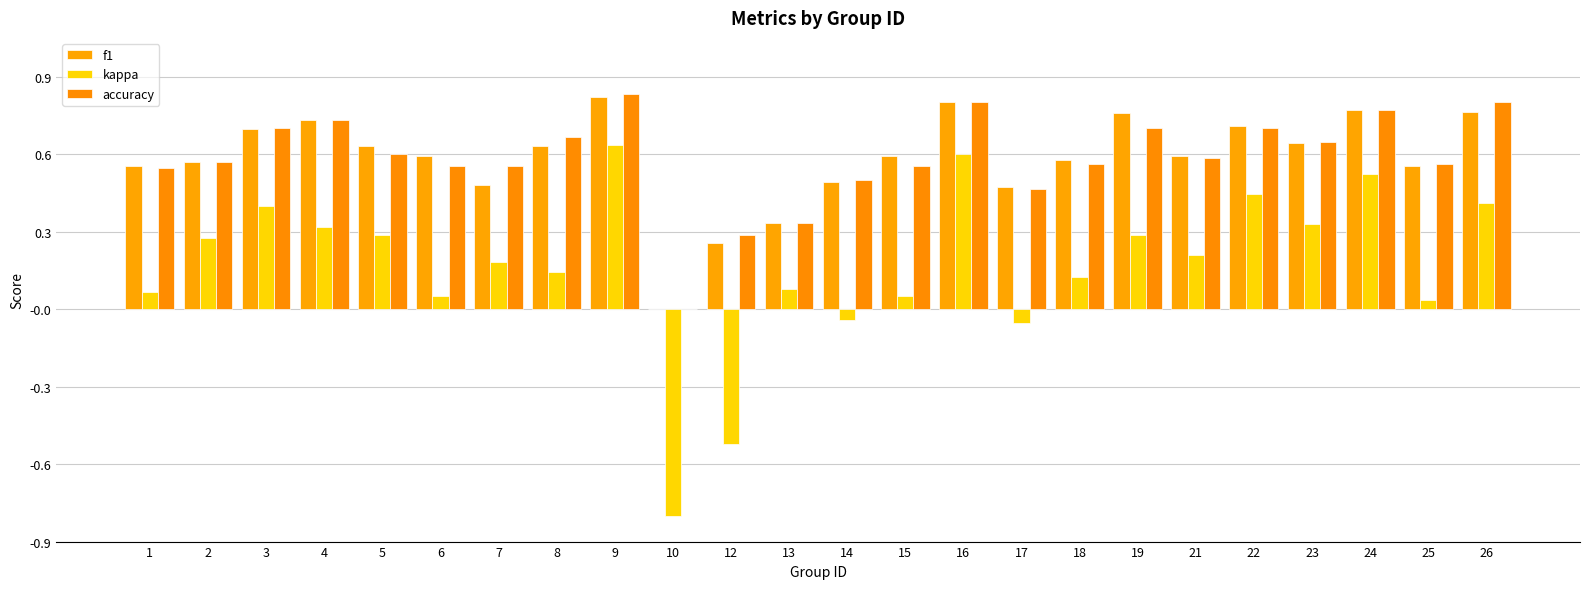

How many positive values does the accuracy series have?

23